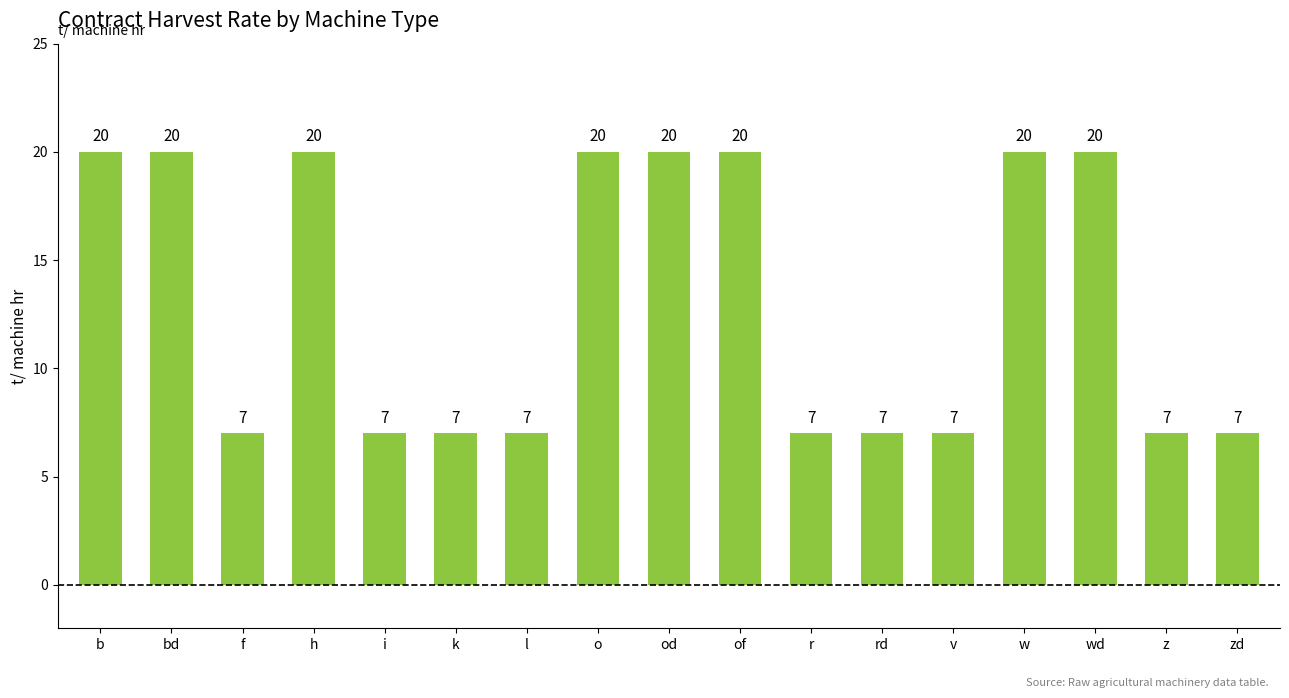

Count the number of data series in this chart.

1